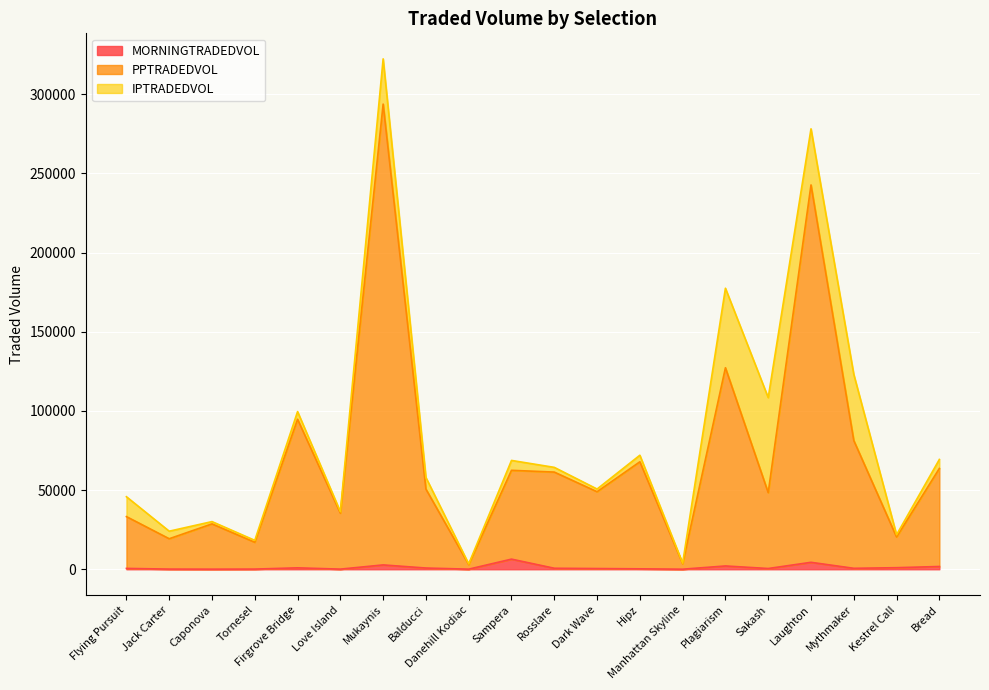

At which label does PPTRADEDVOL reach its minimum?

Danehill Kodiac